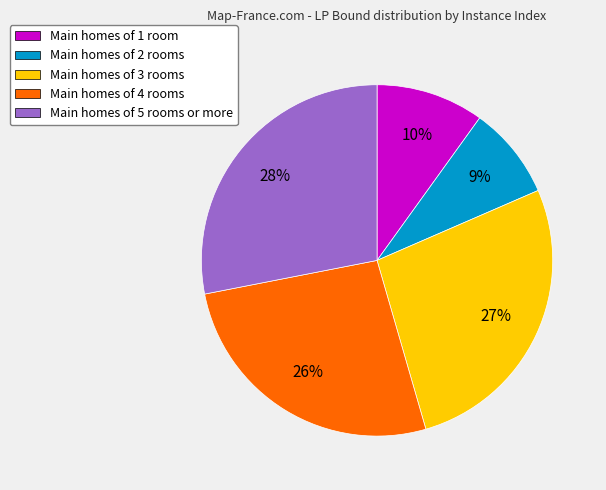

How many slices are in this pie chart?

5